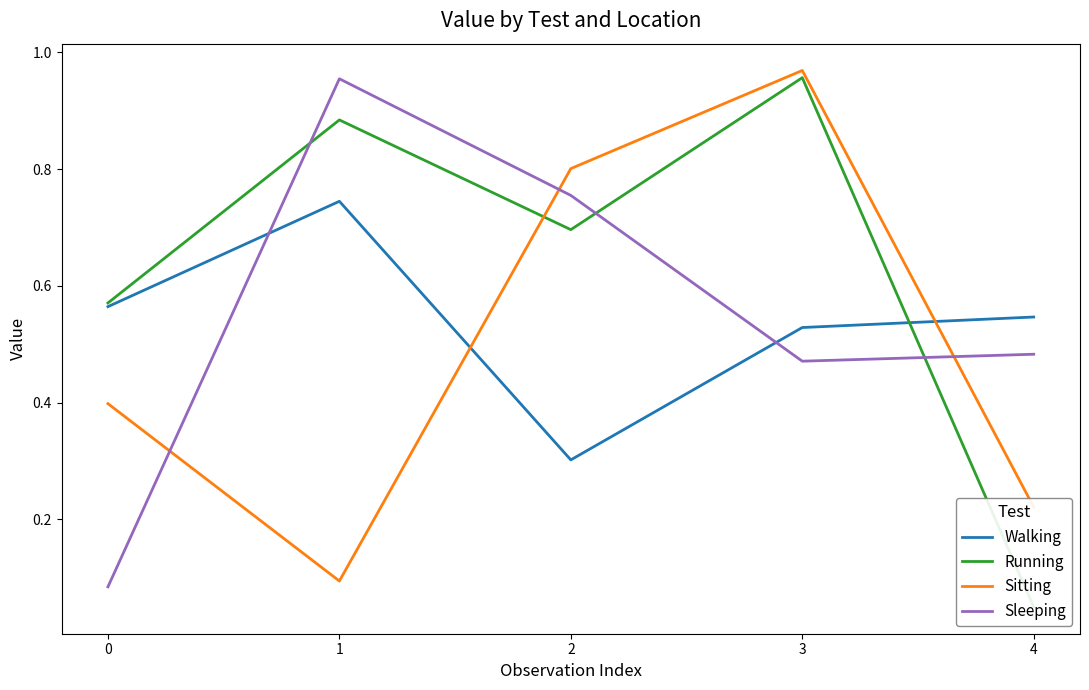

Reading right to left, extract all data points from this chart.

Walking: 4=0.5	3=0.5	2=0.3	1=0.7	0=0.6
Running: 4=0.1	3=1.0	2=0.7	1=0.9	0=0.6
Sitting: 4=0.2	3=1.0	2=0.8	1=0.1	0=0.4
Sleeping: 4=0.5	3=0.5	2=0.8	1=1.0	0=0.1